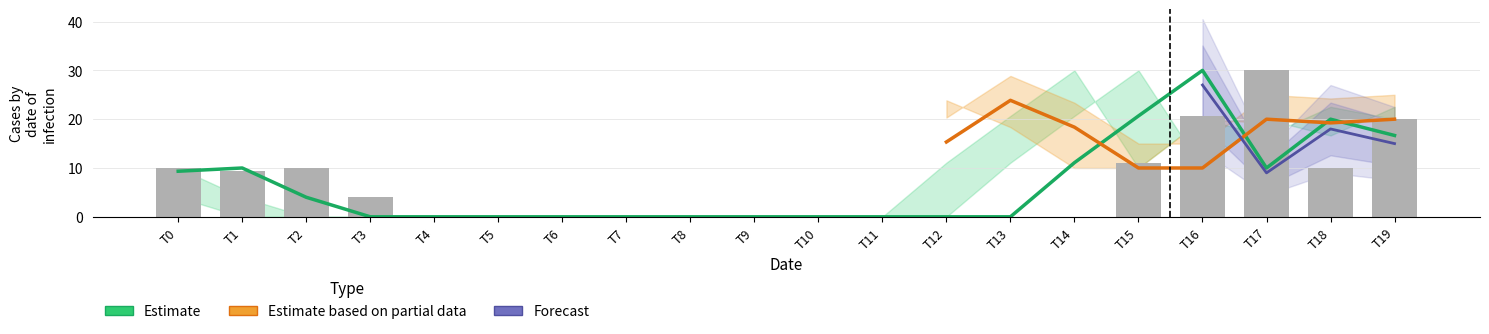

Between 19 and 4, which is larger?

19